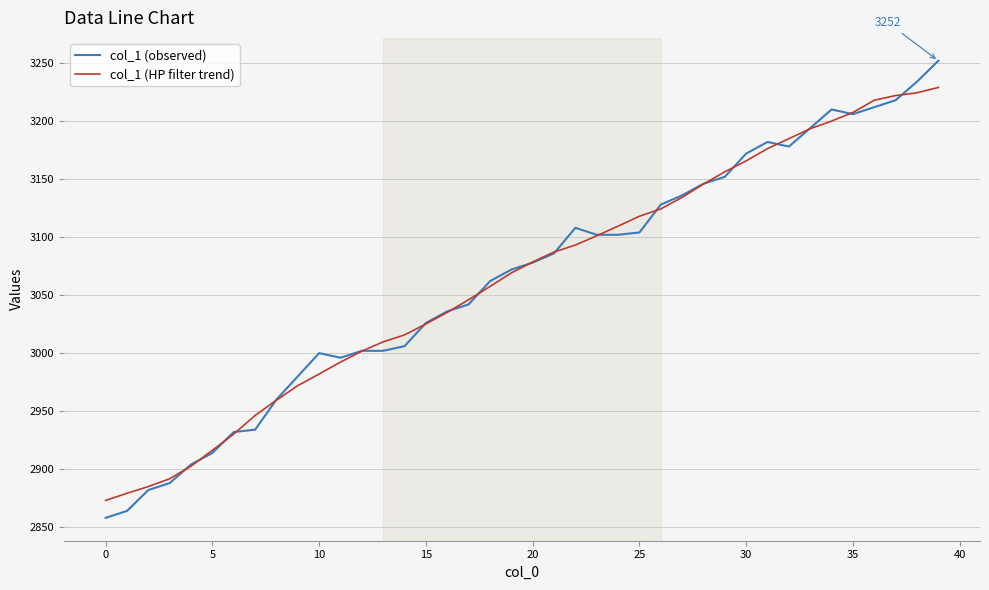

True or false: col_1 (HP filter trend) has more than 1 interior local peaks.

False